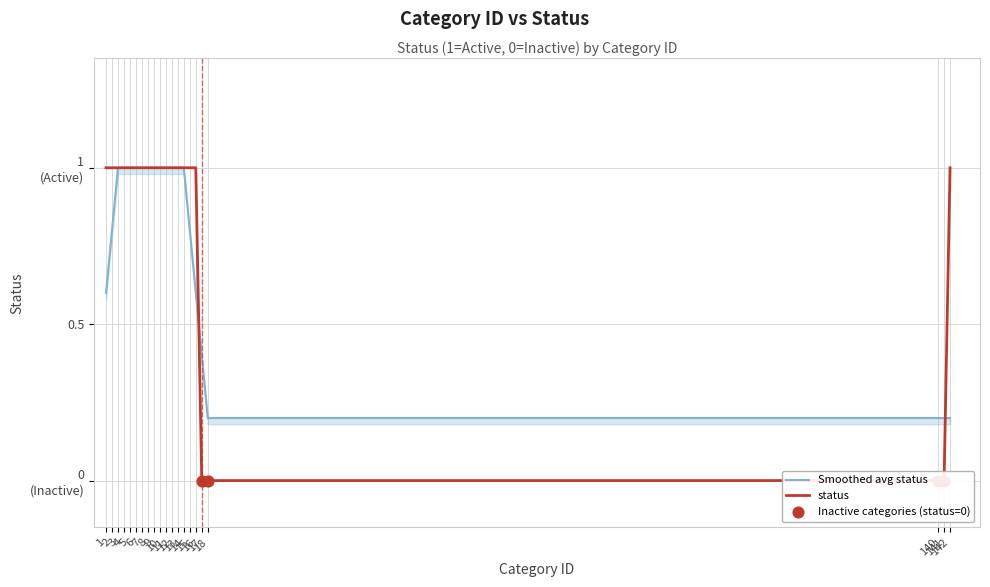

What is the change in value from 8 to 140?

-1